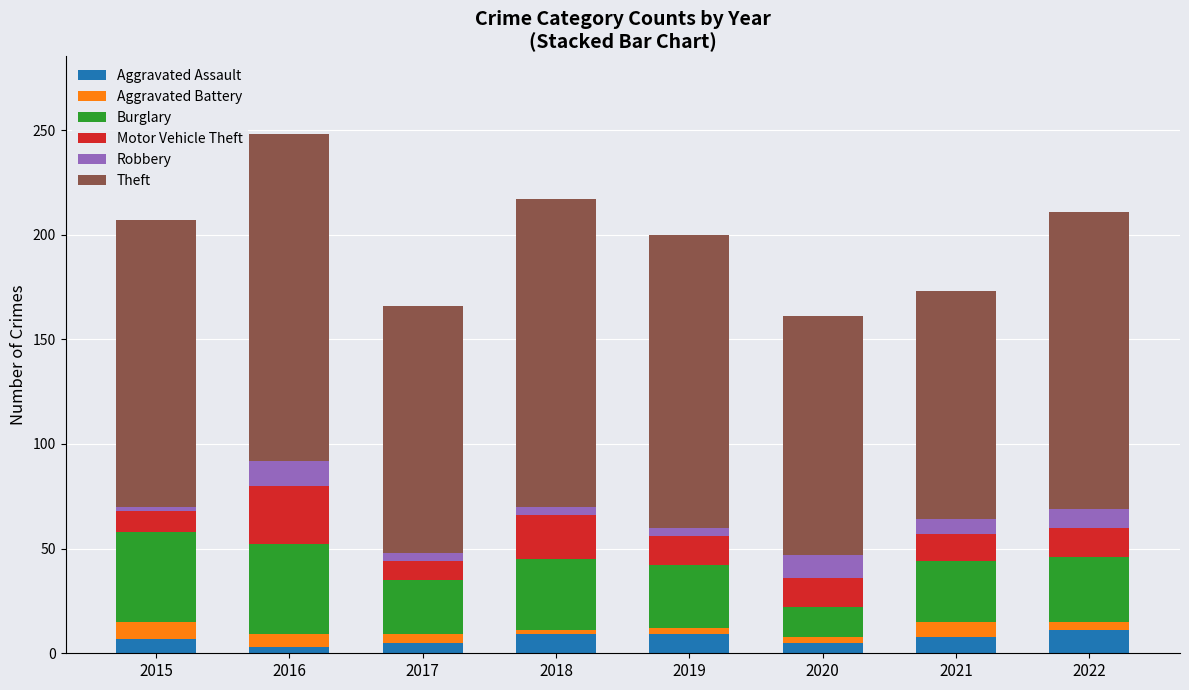

What is the total value across all series at 2016?

248